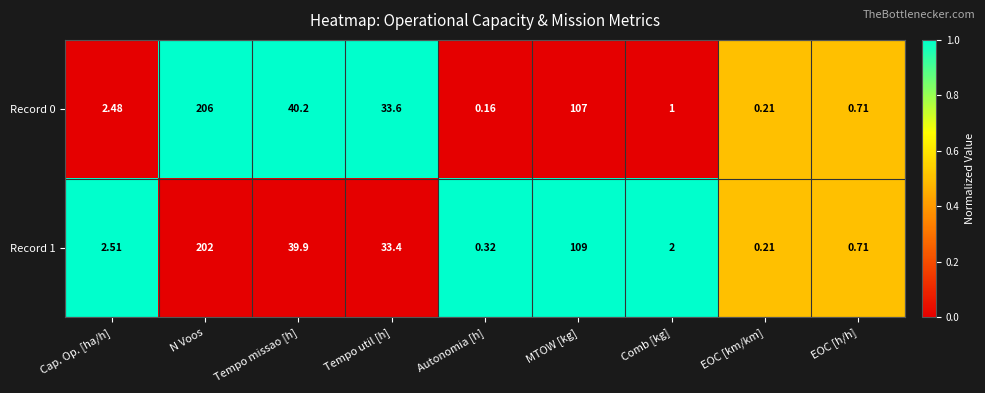

At which label does Record 0 first exceed 2?

Cap. Op. [ha/h]